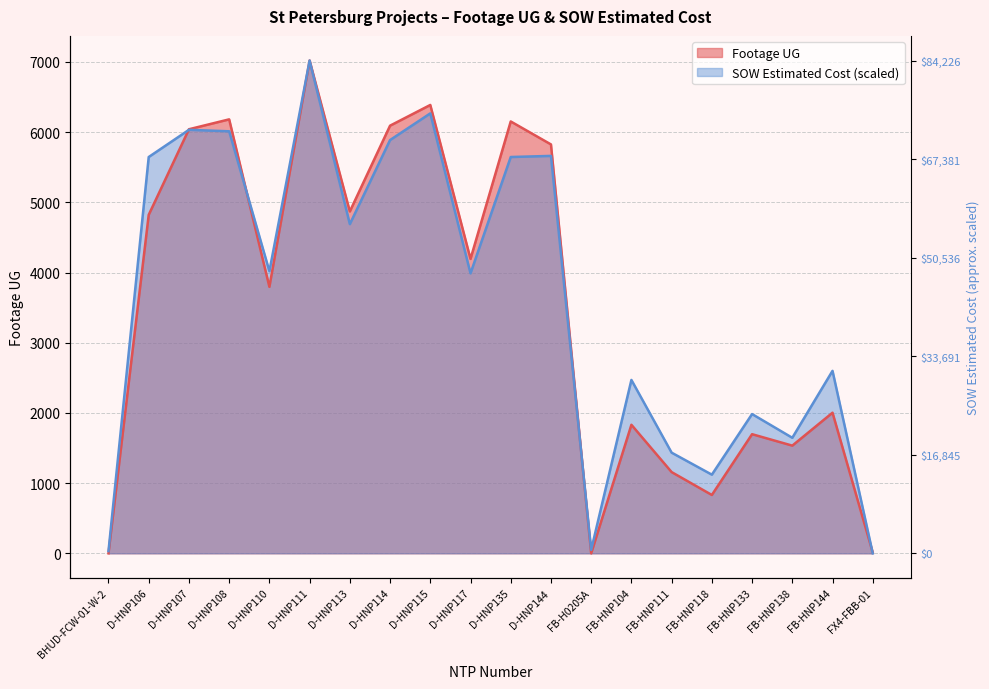

What are all the series names shown in the legend?

Footage UG, SOW Estimated Cost